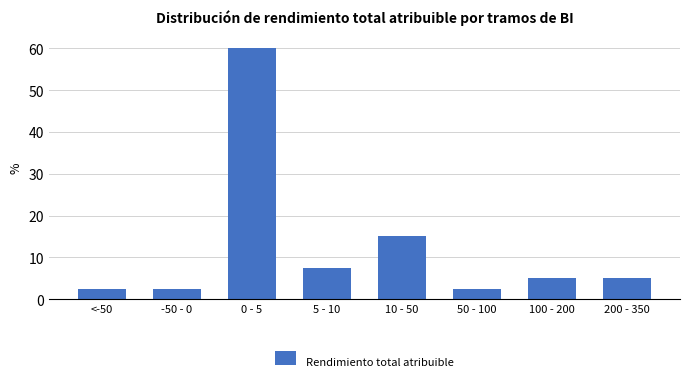

Reading left to right, what are all the values shown in this chart?

2.5	2.5	60.0	7.5	15.0	2.5	5.0	5.0